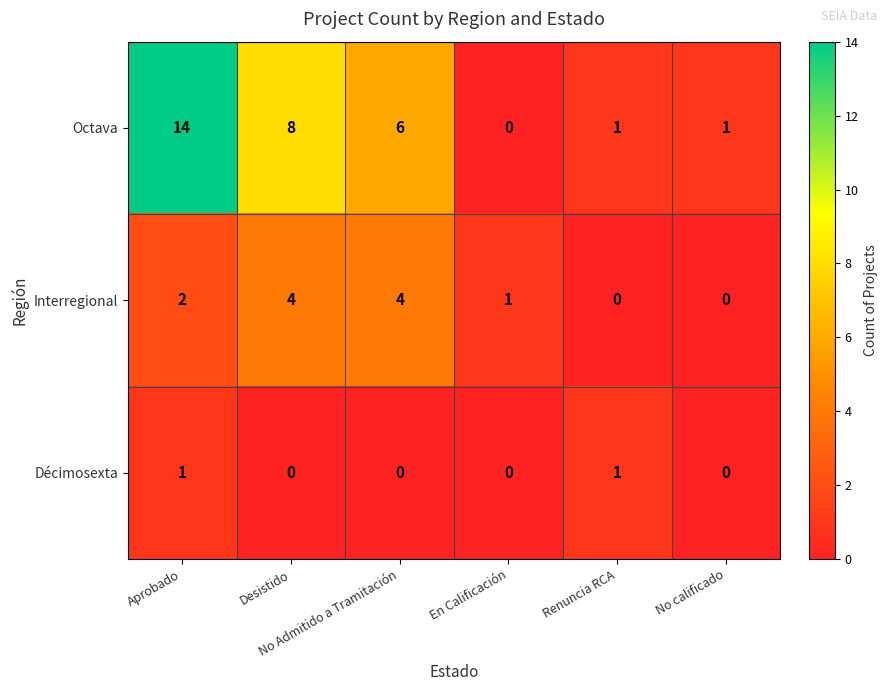

Which series has the largest total across all categories?

Octava